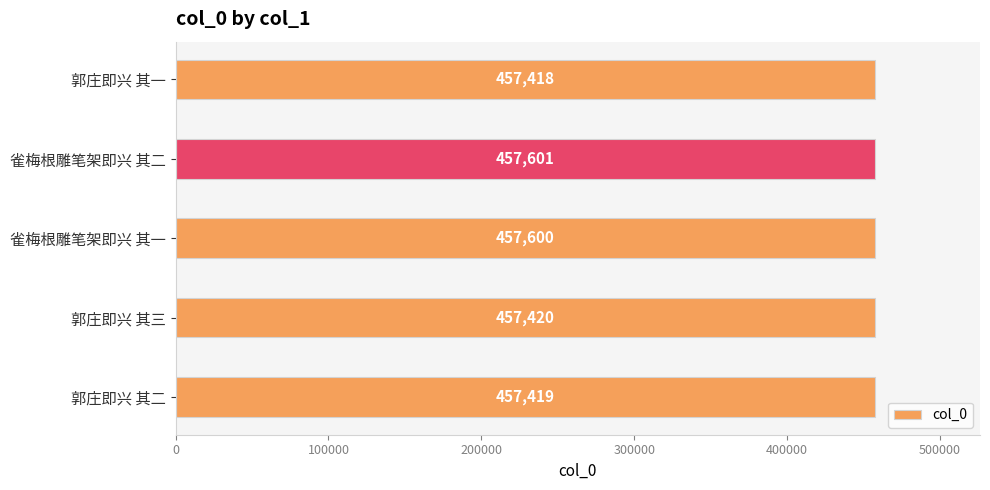

What is the minimum value shown in the chart?

457418